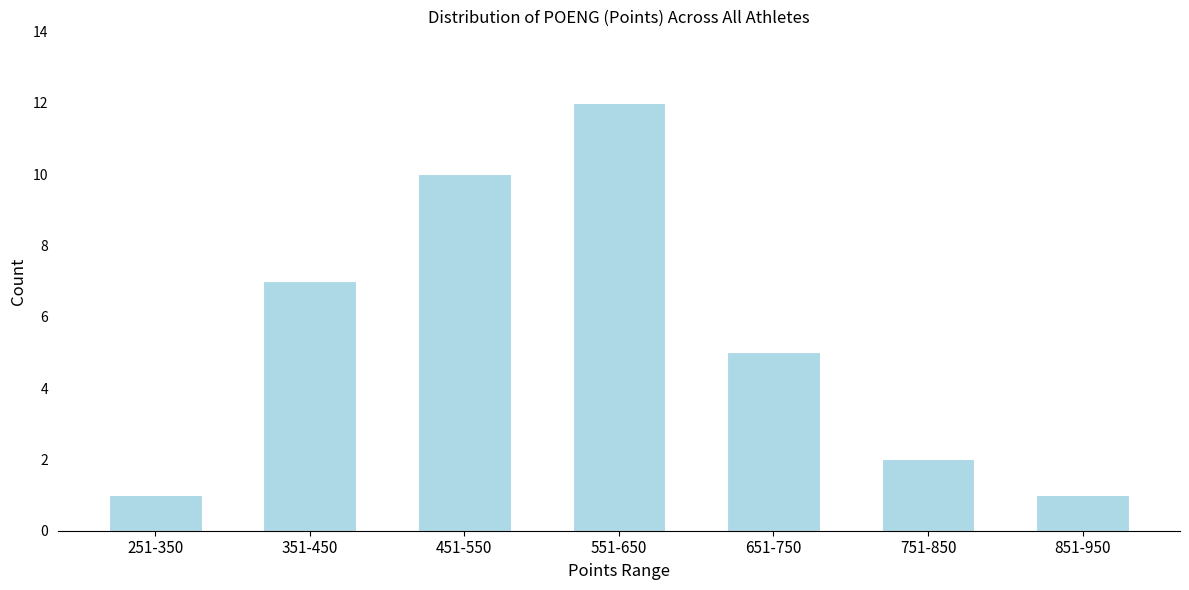

Reading left to right, what are all the values shown in this chart?

1	7	10	12	5	2	1